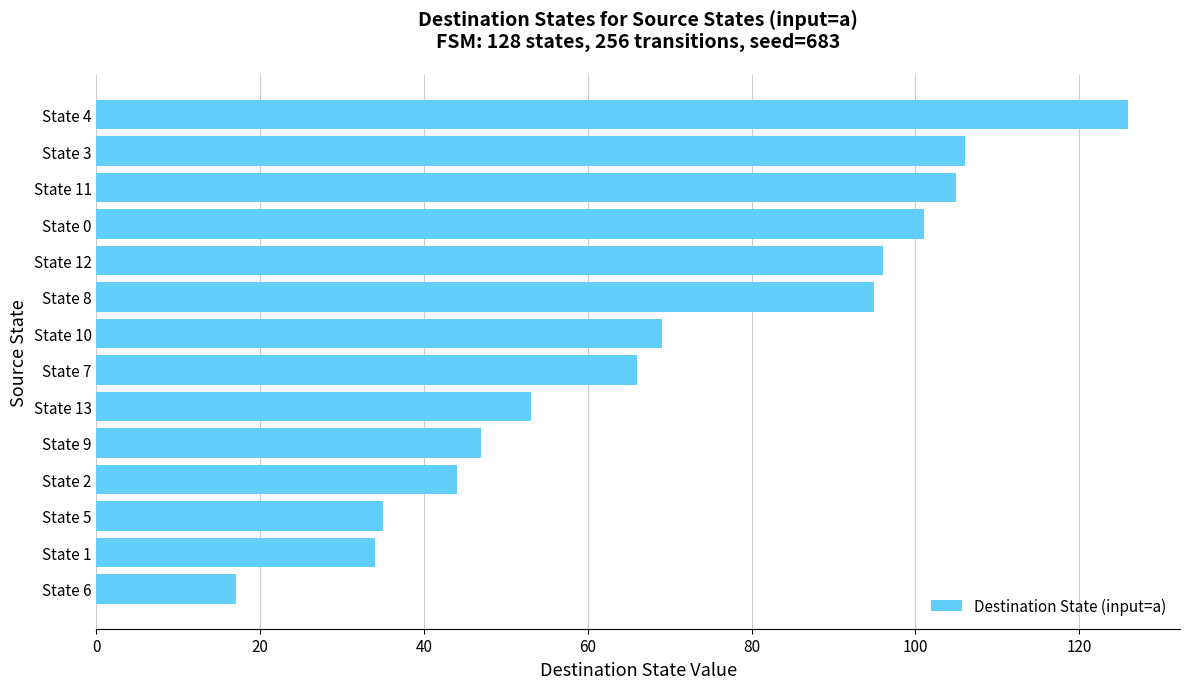

What is the approximate value at State 4?

126